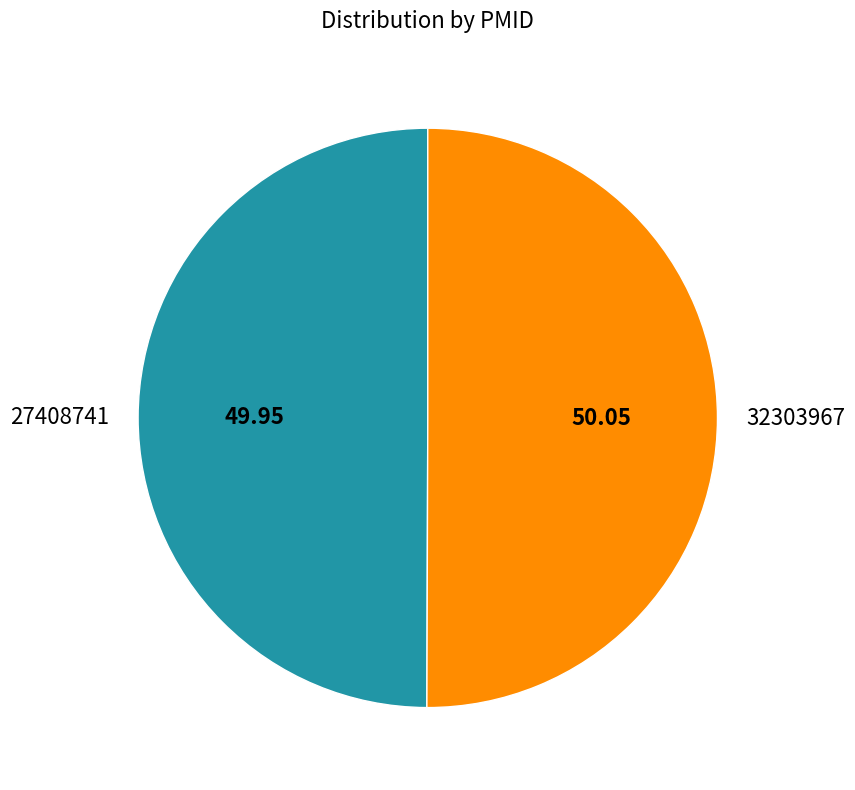

Approximately how many times larger is the value at 32303967 compared to 27408741?

1.0